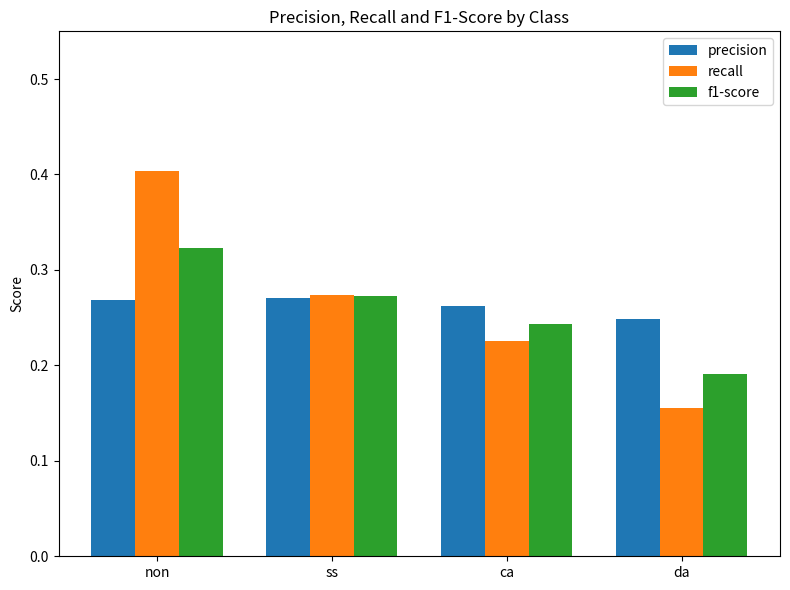

What is the label of the 1st bar from the right?

da